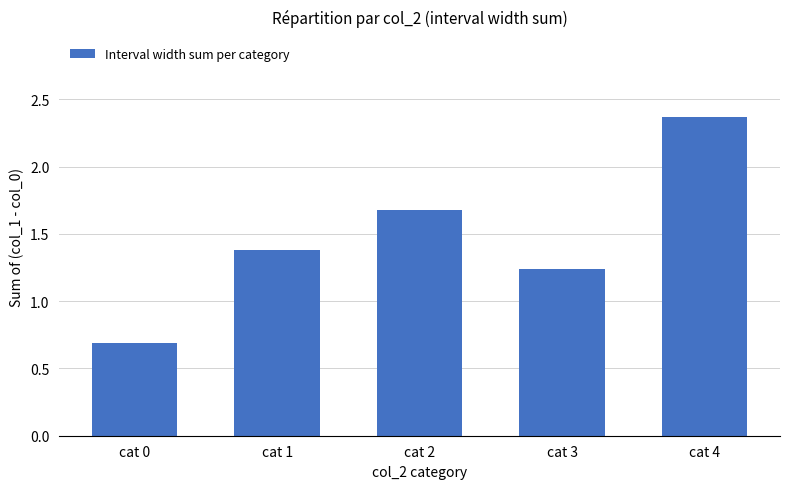

What is the change in value from cat 1 to cat 2?

+0.3